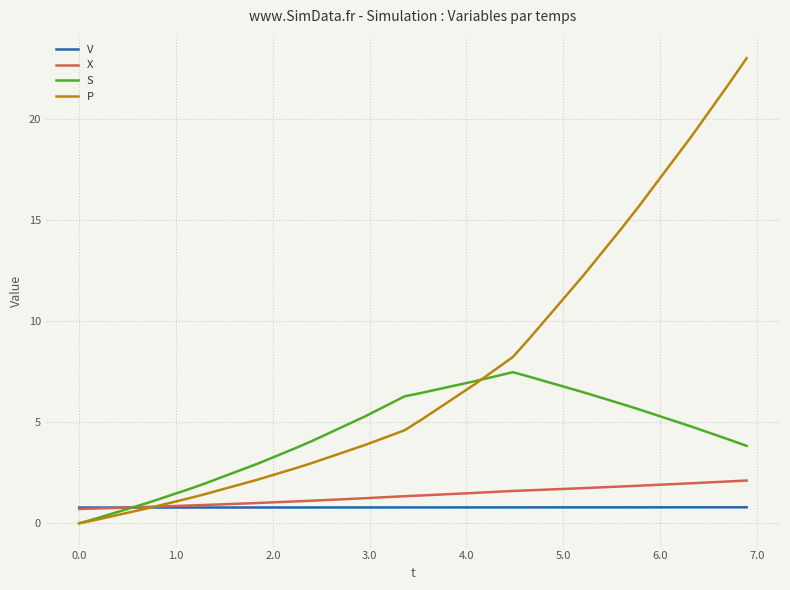

Rank the series by their maximum value, from highest to lowest.

P, S, X, V